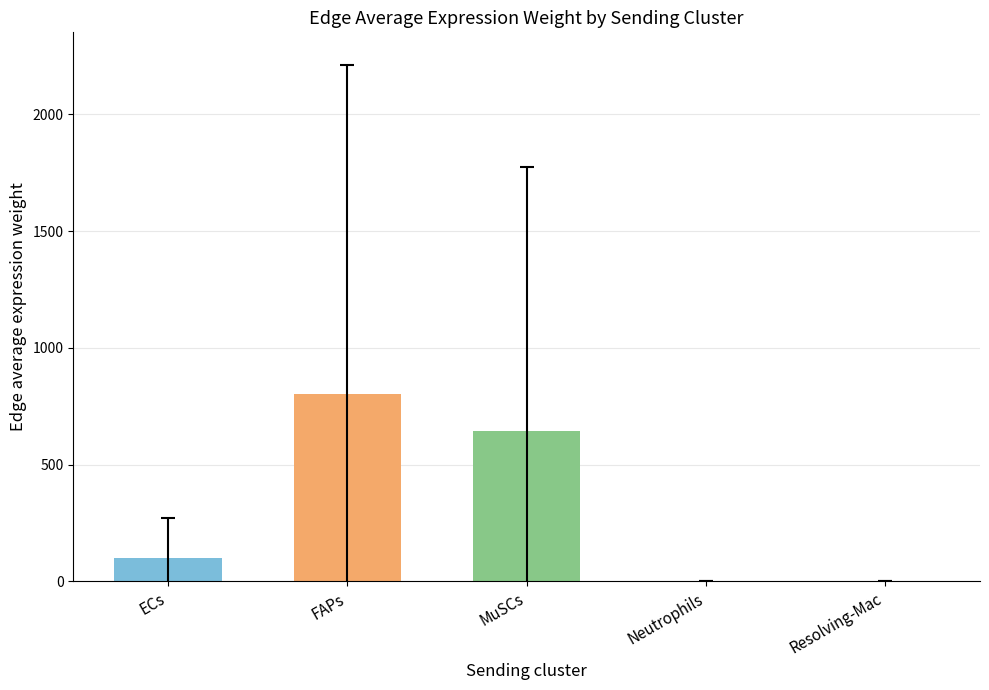

What is the sum of all values?

1548.5